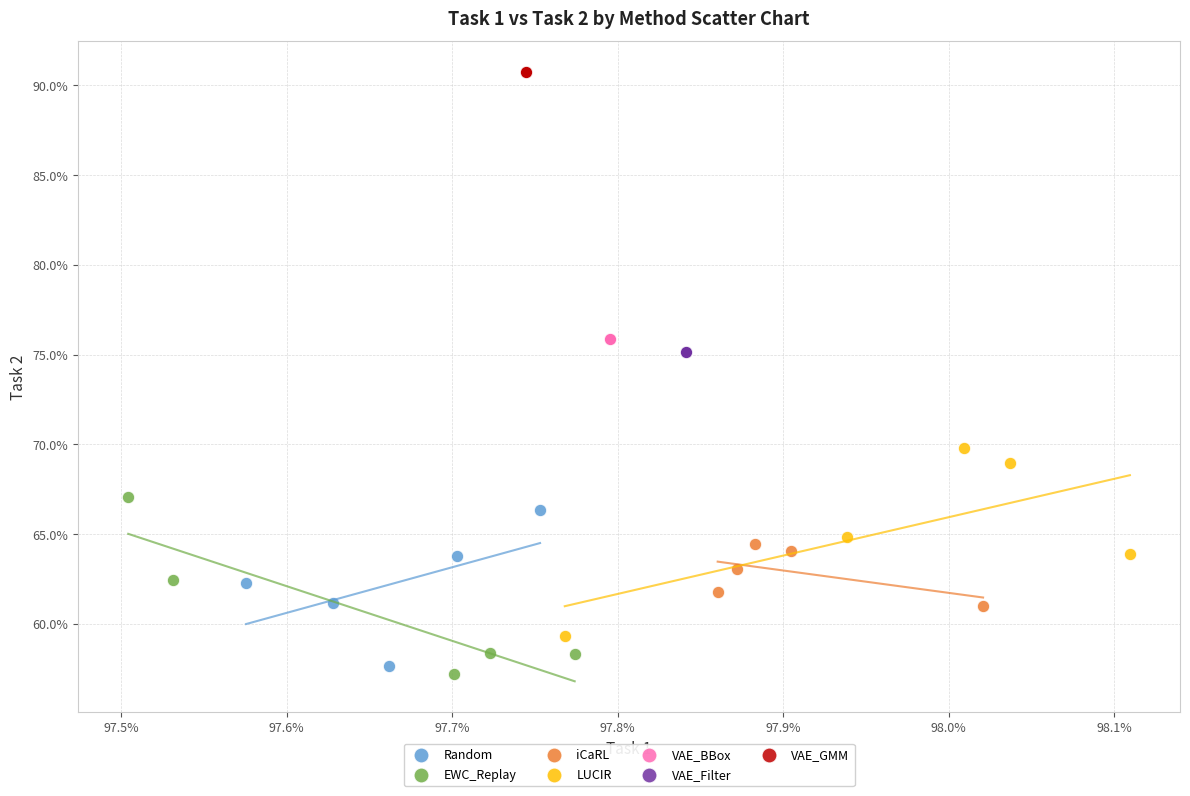

What are all the series names shown in the legend?

Random, EWC_Replay, iCaRL, LUCIR, VAE_BBox, VAE_Filter, VAE_GMM